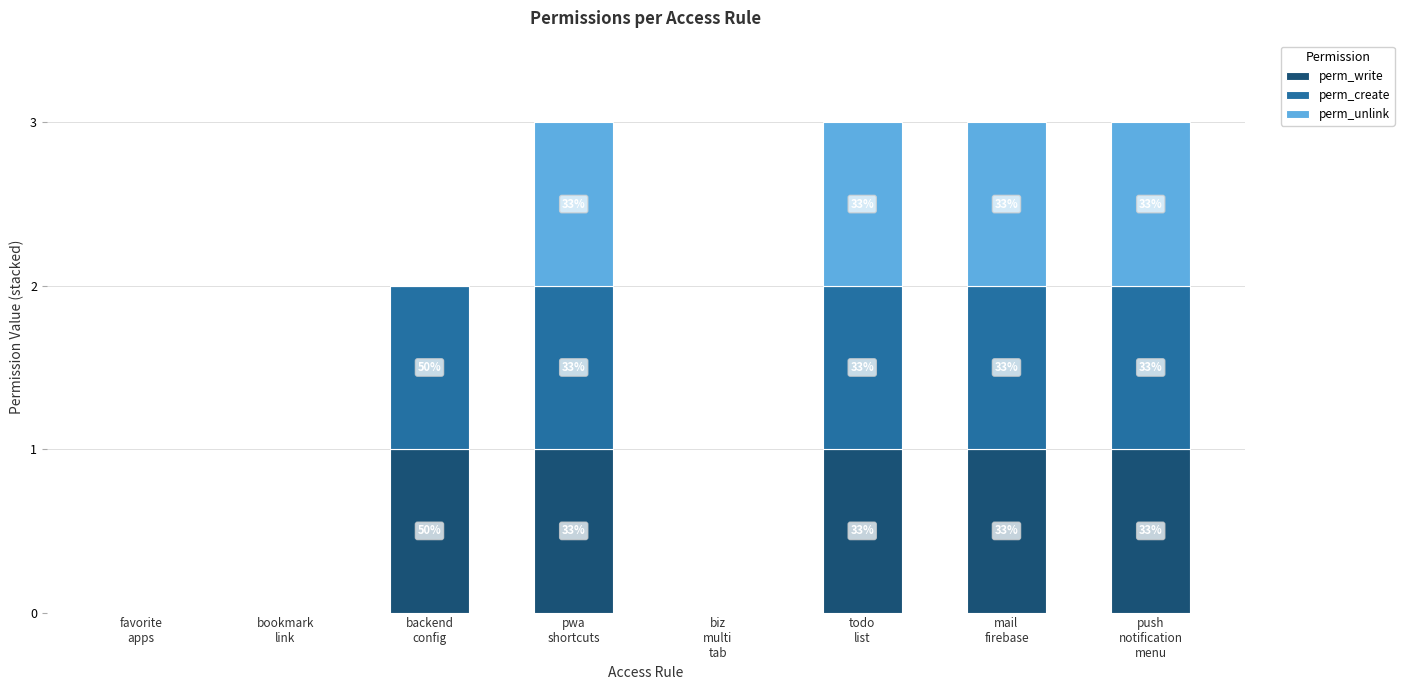

Are the bars grouped side by side (vs. stacked)?

No